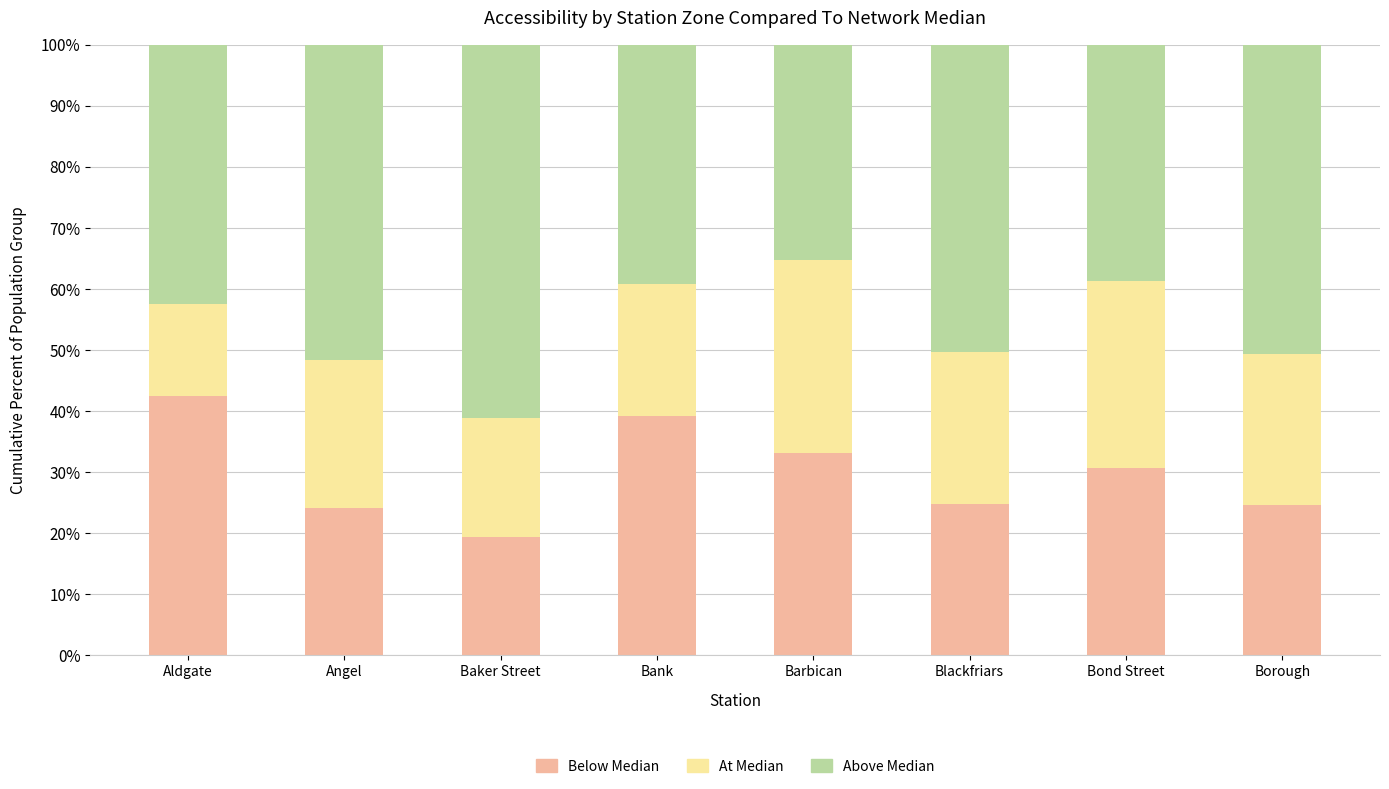

True or false: Below Median has a value of 33.1 at Barbican.

True